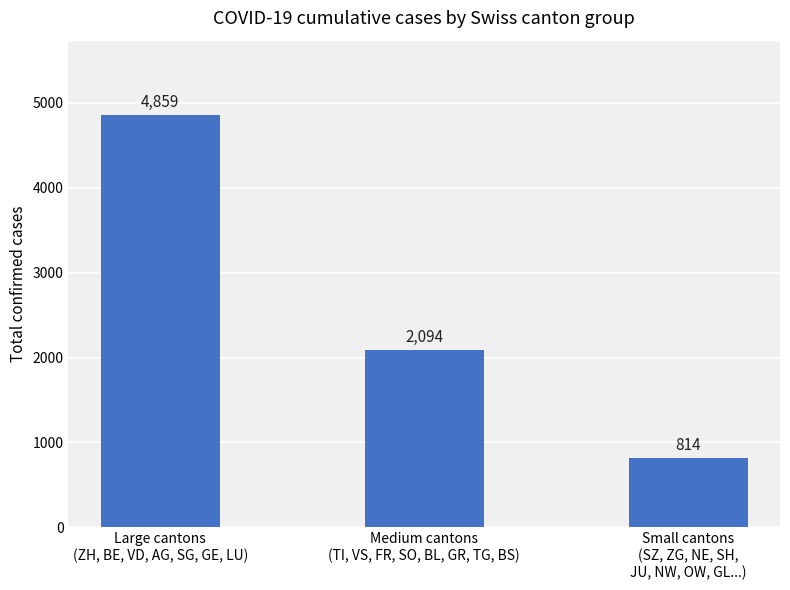

Between Medium cantons
(TI, VS, FR, SO, BL, GR, TG, BS) and Small cantons
(SZ, ZG, NE, SH,
JU, NW, OW, GL...), which is larger?

Medium cantons
(TI, VS, FR, SO, BL, GR, TG, BS)